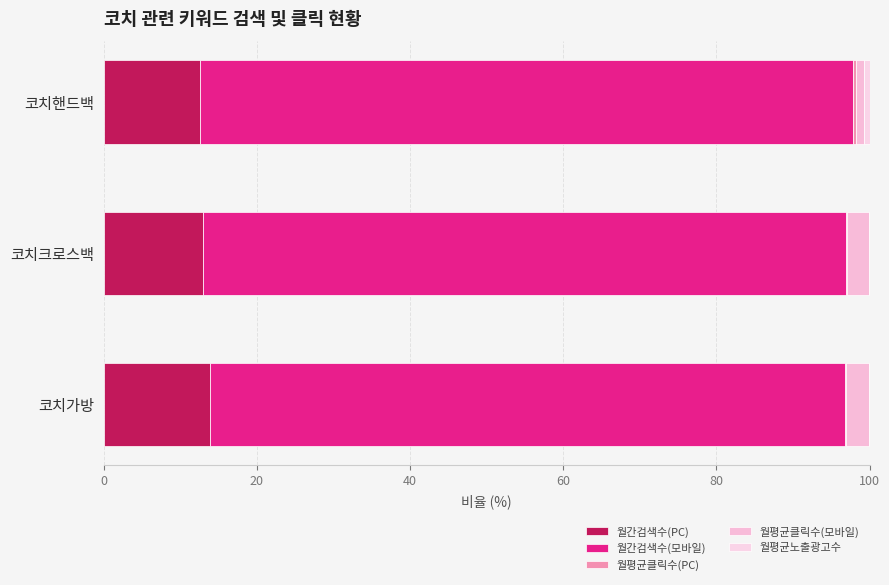

How many data points does each series have?

3